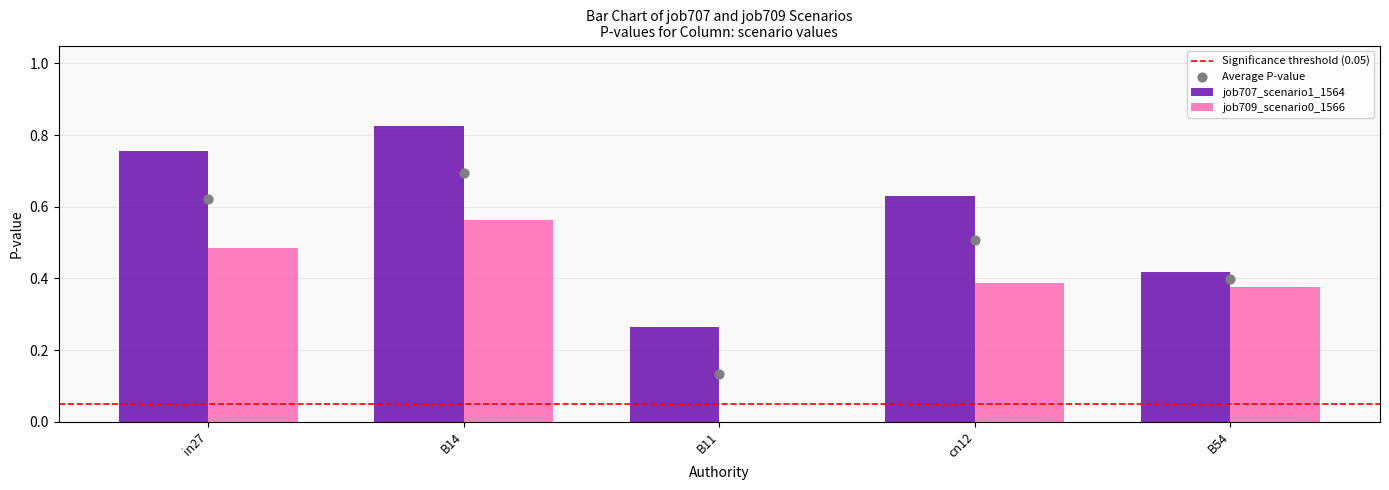

What are all the series names shown in the legend?

job707_scenario1_1564, job709_scenario0_1566